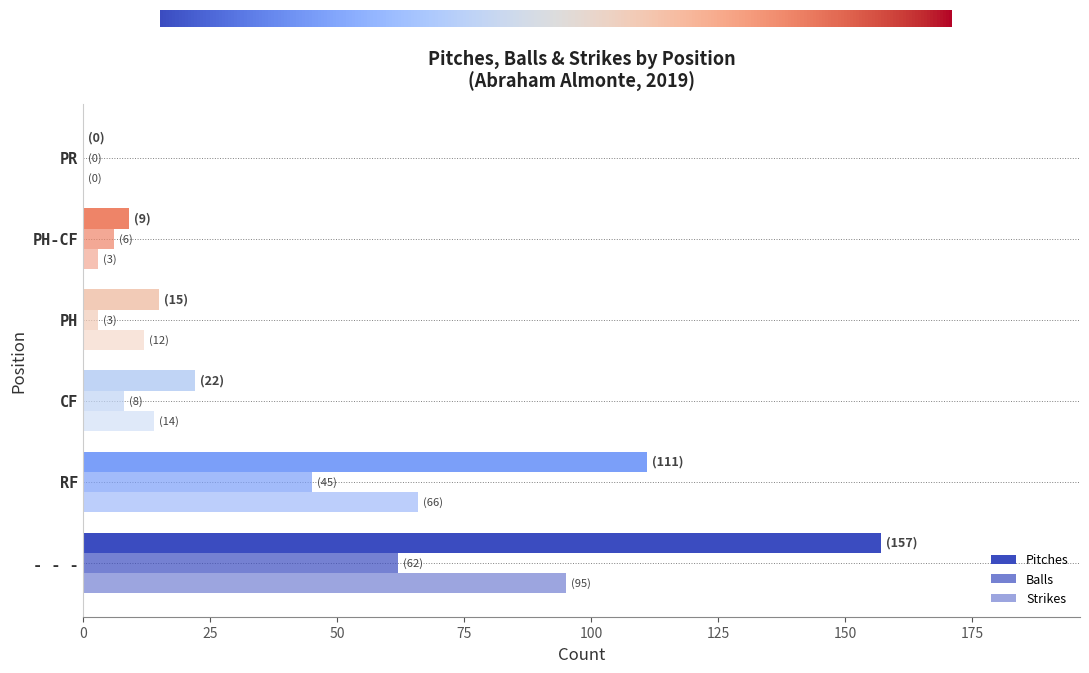

How many distinct data groups are displayed?

3